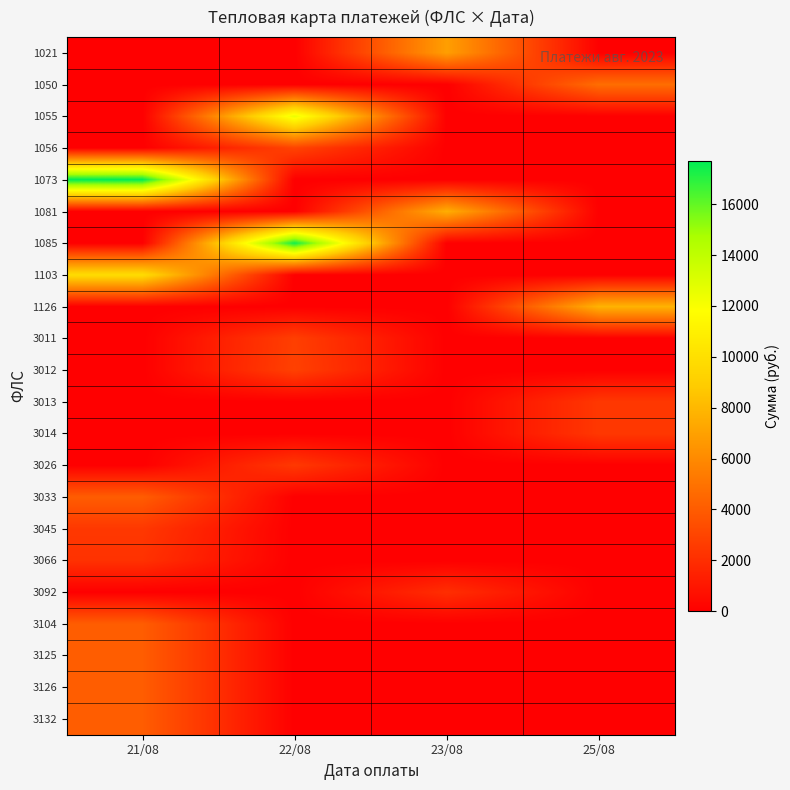

Reading left to right, transcribe all the data shown in this chart.

1021: 21/08=0.0	22/08=0.0	23/08=6901.0	25/08=0.0
1050: 21/08=0.0	22/08=0.0	23/08=0.0	25/08=4790.9
1055: 21/08=0.0	22/08=12532.0	23/08=0.0	25/08=0.0
1056: 21/08=0.0	22/08=2950.1	23/08=0.0	25/08=0.0
1073: 21/08=17710.9	22/08=0.0	23/08=0.0	25/08=0.0
1081: 21/08=0.0	22/08=0.0	23/08=7575.3	25/08=0.0
1085: 21/08=0.0	22/08=17439.8	23/08=0.0	25/08=0.0
1103: 21/08=9828.2	22/08=0.0	23/08=0.0	25/08=0.0
1126: 21/08=0.0	22/08=0.0	23/08=0.0	25/08=7814.8
3011: 21/08=0.0	22/08=2752.2	23/08=0.0	25/08=0.0
3012: 21/08=0.0	22/08=2834.6	23/08=0.0	25/08=0.0
3013: 21/08=0.0	22/08=0.0	23/08=0.0	25/08=2439.1
3014: 21/08=0.0	22/08=0.0	23/08=0.0	25/08=2439.1
3026: 21/08=0.0	22/08=2472.0	23/08=0.0	25/08=0.0
3033: 21/08=4050.7	22/08=0.0	23/08=0.0	25/08=0.0
3045: 21/08=2455.6	22/08=0.0	23/08=0.0	25/08=0.0
3066: 21/08=2175.4	22/08=0.0	23/08=0.0	25/08=0.0
3092: 21/08=0.0	22/08=0.0	23/08=2027.1	25/08=0.0
3104: 21/08=4050.7	22/08=0.0	23/08=0.0	25/08=0.0
3125: 21/08=4050.7	22/08=0.0	23/08=0.0	25/08=0.0
3126: 21/08=4050.7	22/08=0.0	23/08=0.0	25/08=0.0
3132: 21/08=4050.7	22/08=0.0	23/08=0.0	25/08=0.0